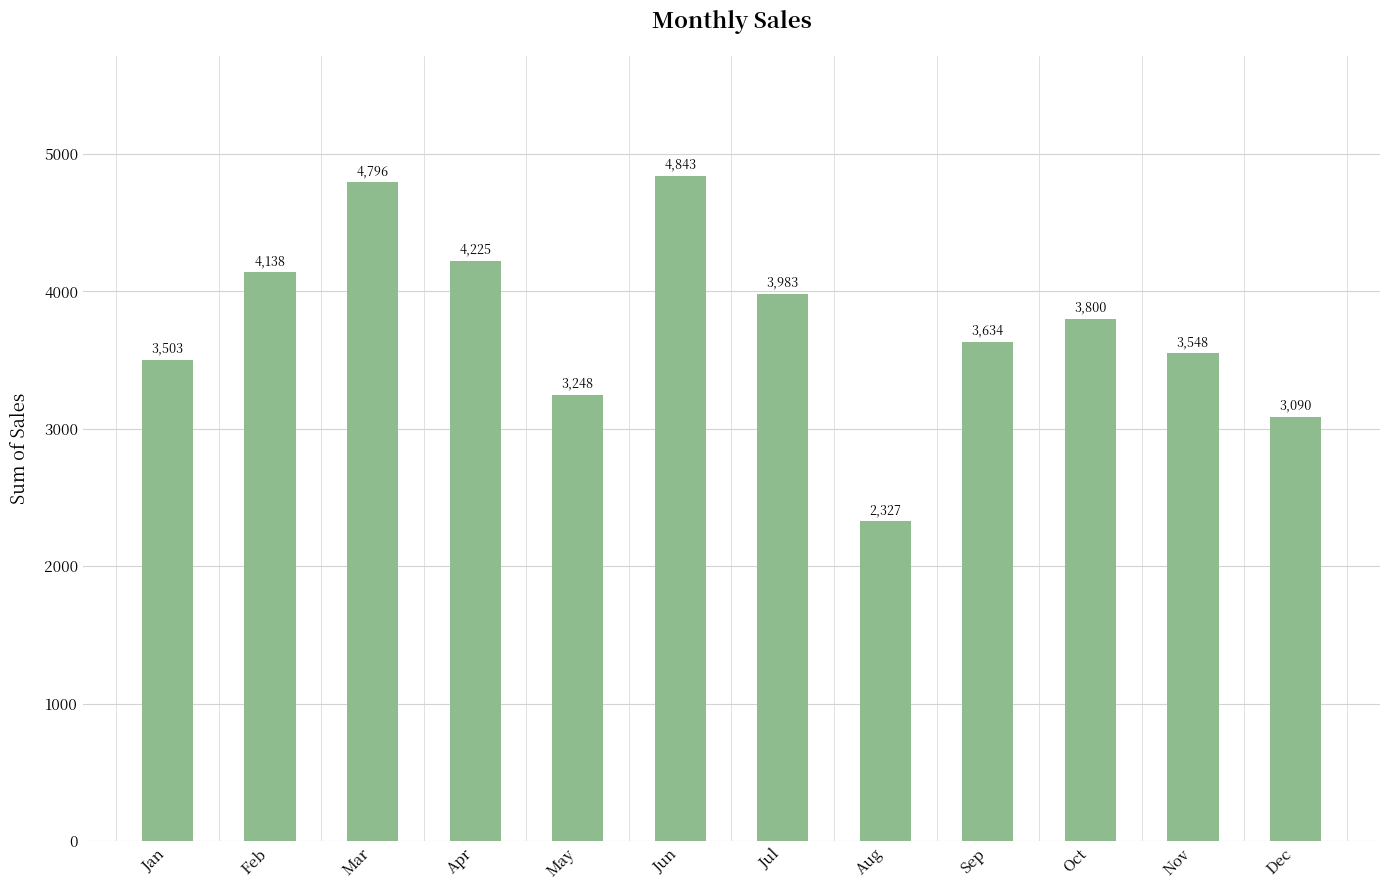

True or false: the data shows 3248.0 at May.

True